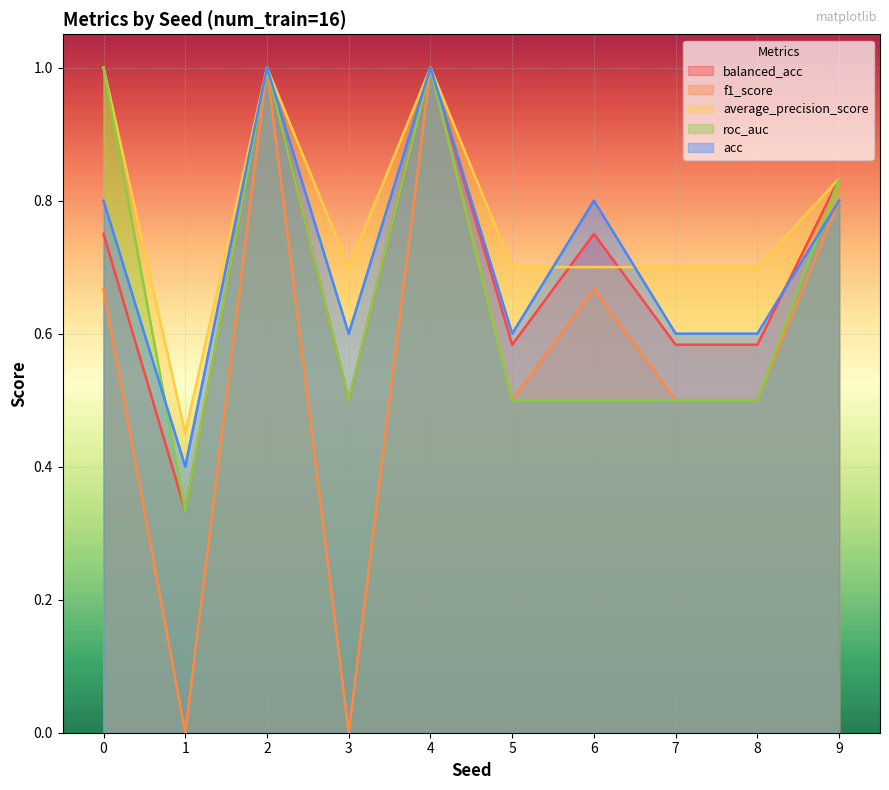

Is the value of f1_score at 8 greater than the value of acc at 6?

No